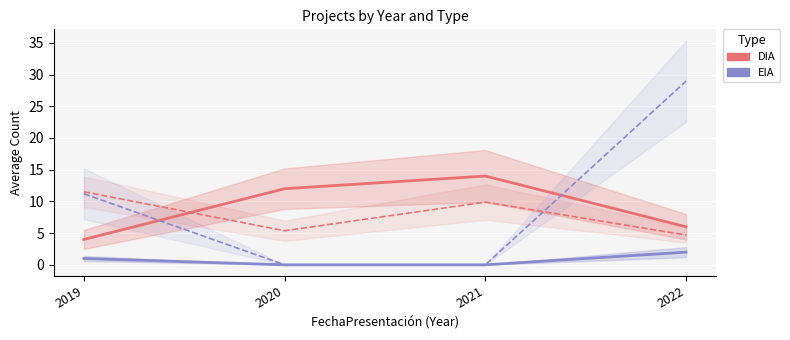

What is the value of the DIA Investment point at the 3rd from the left?

9.9